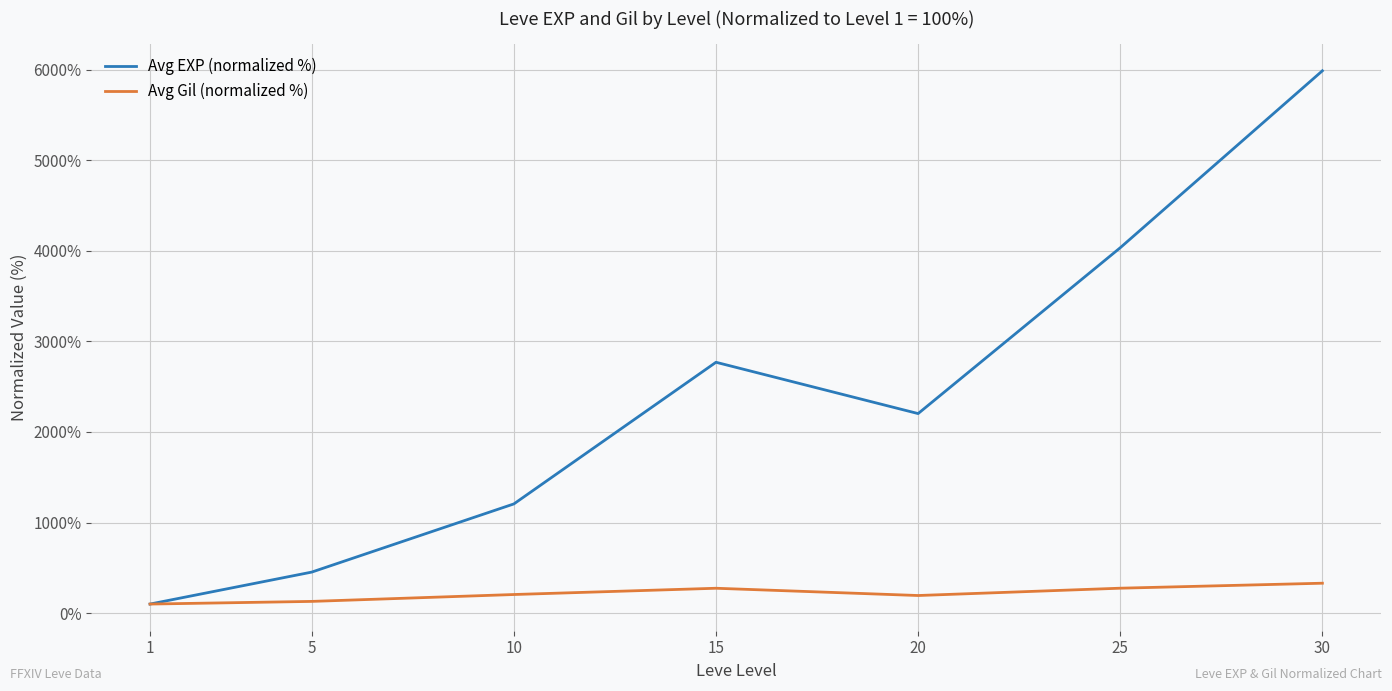

Rank the series by their average value, from highest to lowest.

Avg EXP (normalized %), Avg Gil (normalized %)